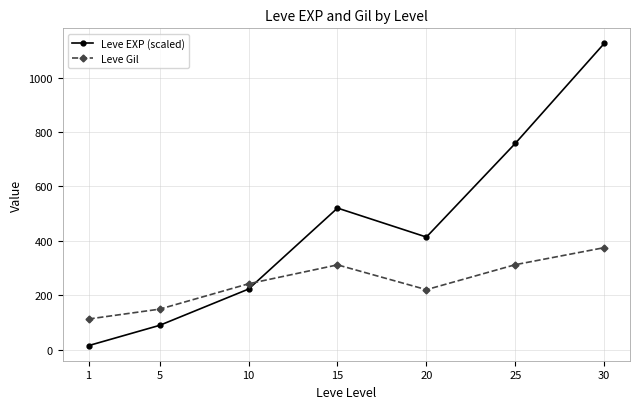

Count the number of data series in this chart.

2